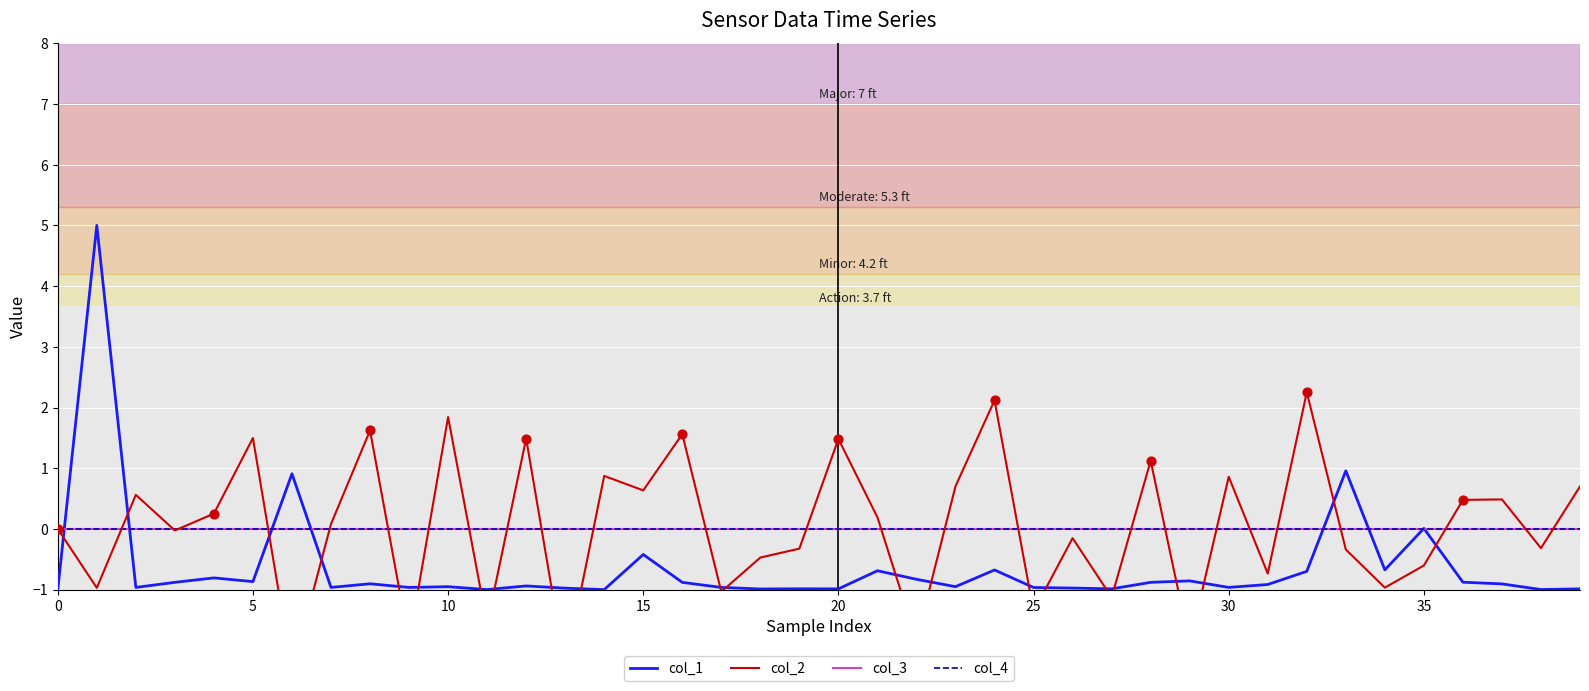

Which series contains the lowest Y value?

col_2